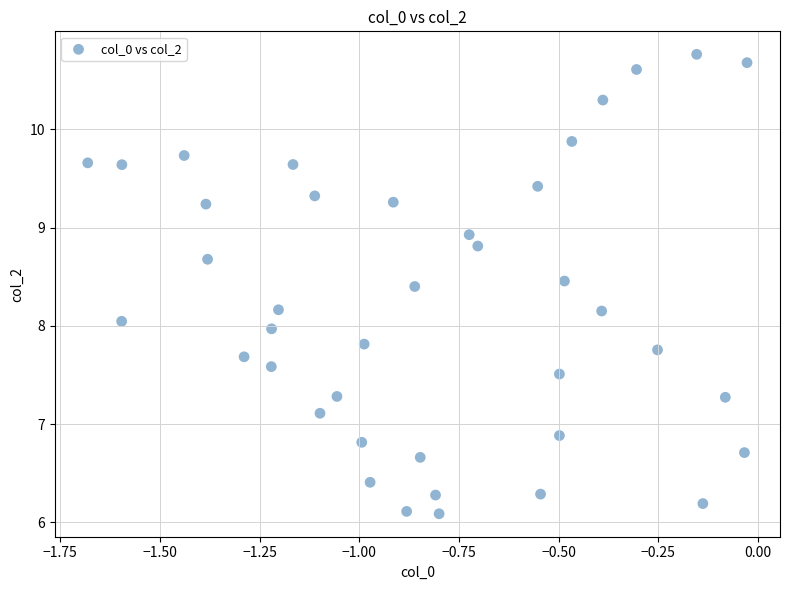

What is the range of X values (max minus min)?

1.7